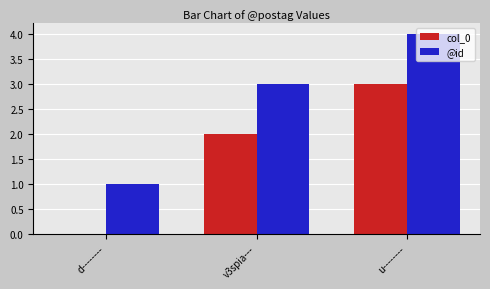

Read the @id value at u--------.

4